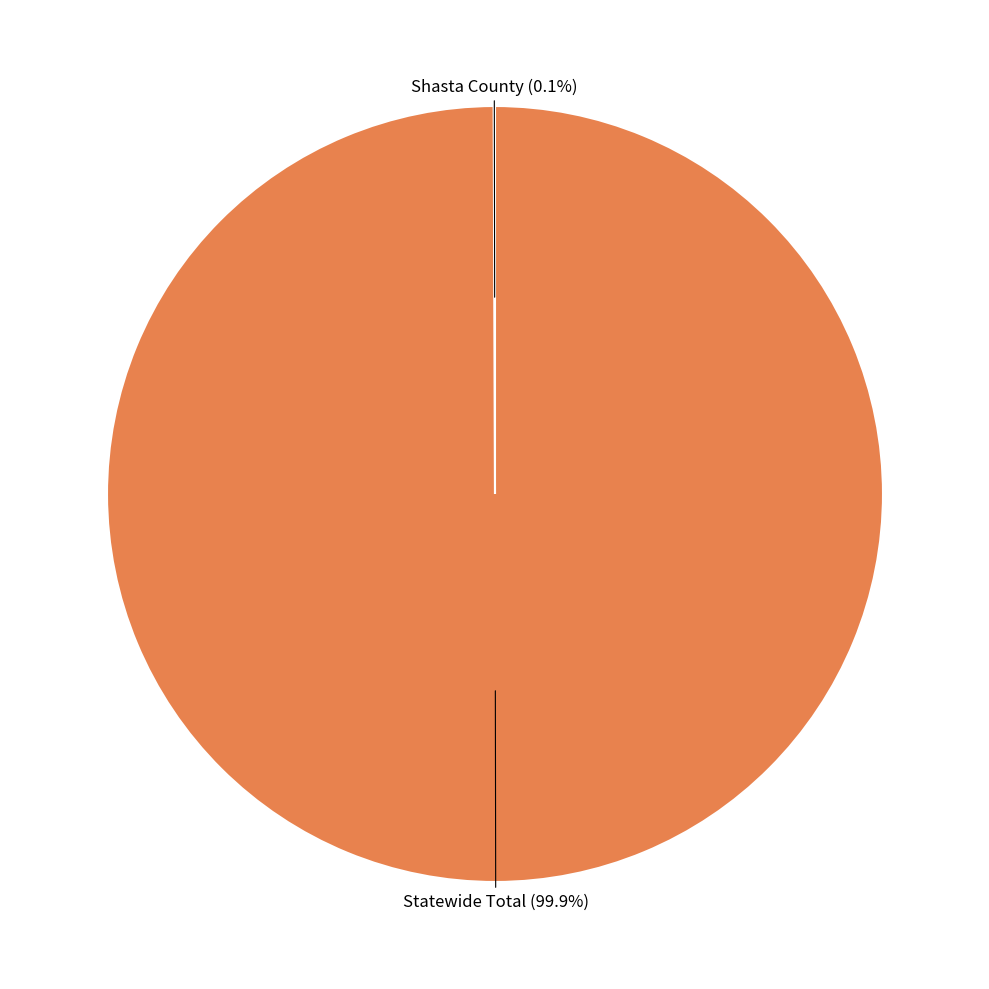

Which category accounts for the majority?

Statewide Total